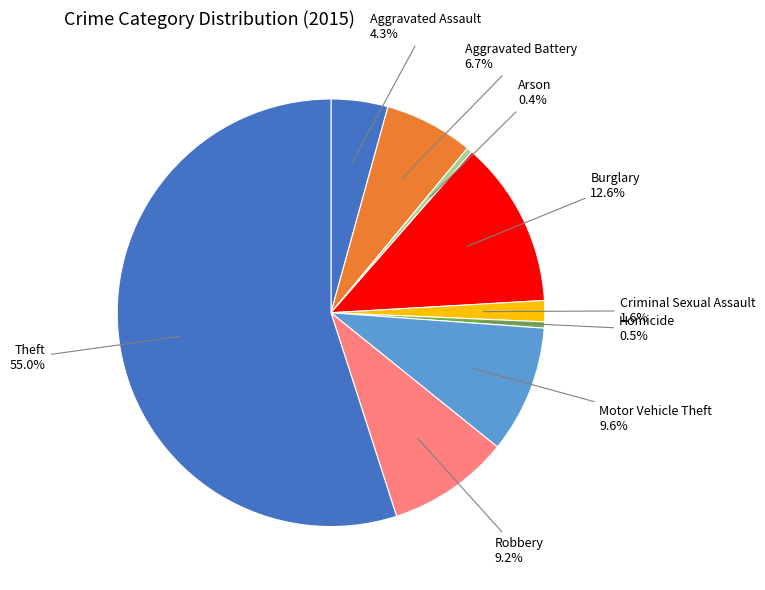

To the nearest percent, what is the difference between the largest and smallest slice percentages?

55%